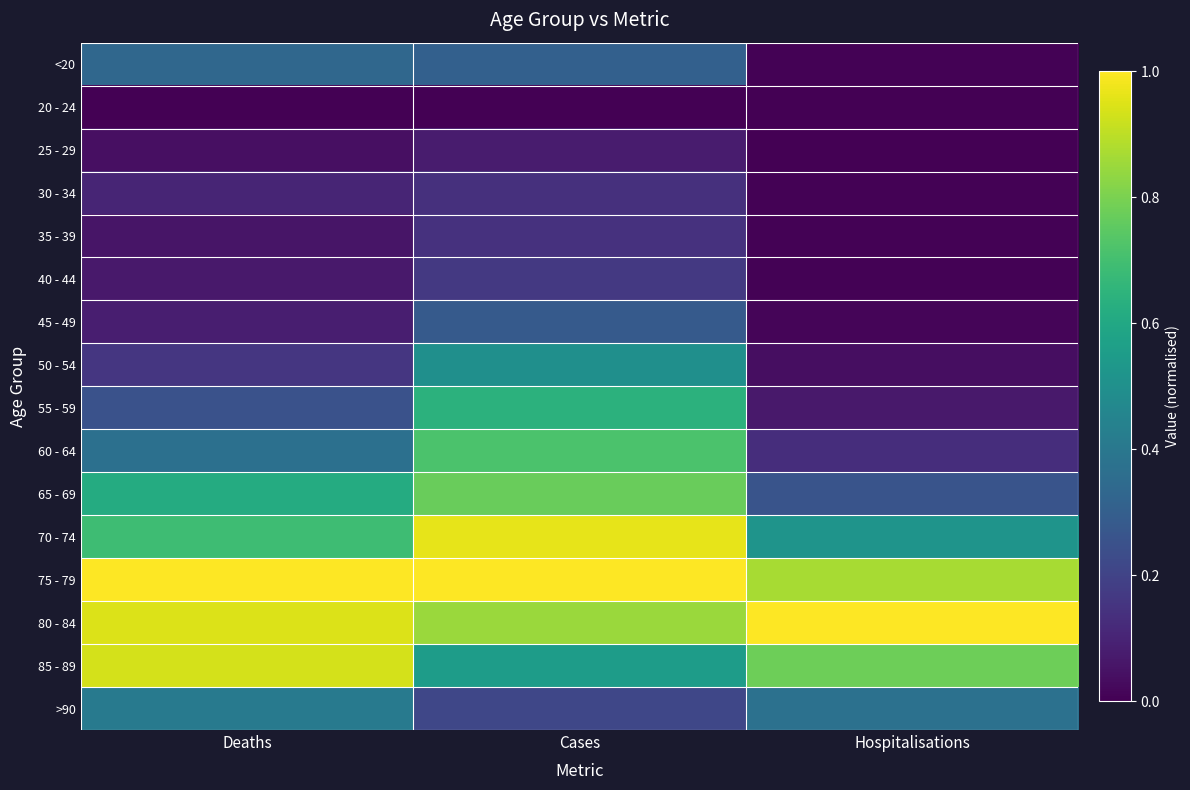

Rank the series by their maximum value, from lowest to highest.

20 - 24, 25 - 29, 30 - 34, 35 - 39, 40 - 44, 45 - 49, <20, >90, 50 - 54, 55 - 59, 60 - 64, 65 - 69, 85 - 89, 70 - 74, 75 - 79, 80 - 84